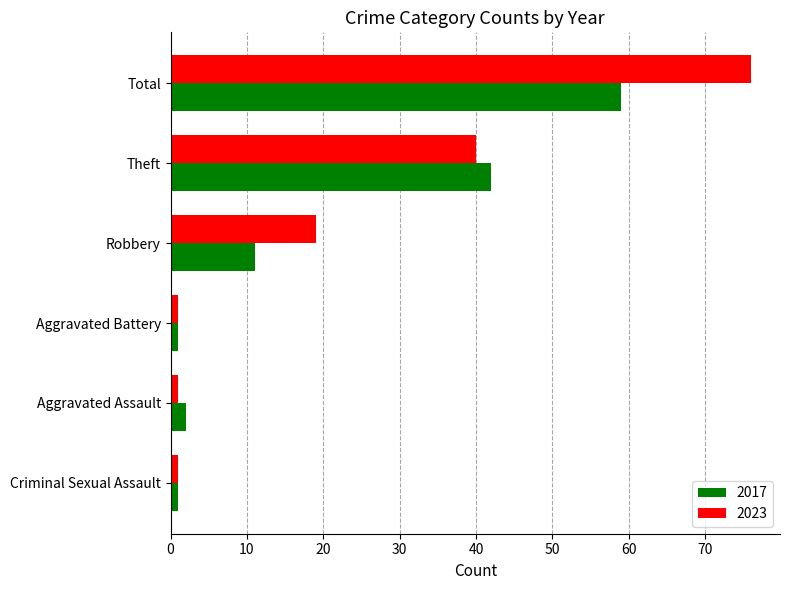

What is the spread (max minus min) of values at Robbery?

8